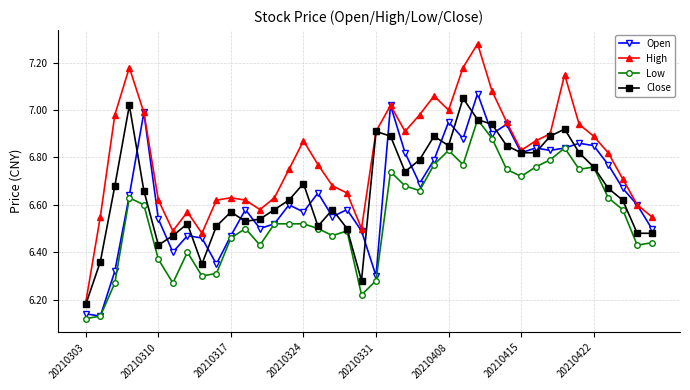

How many series are shown in this chart?

4